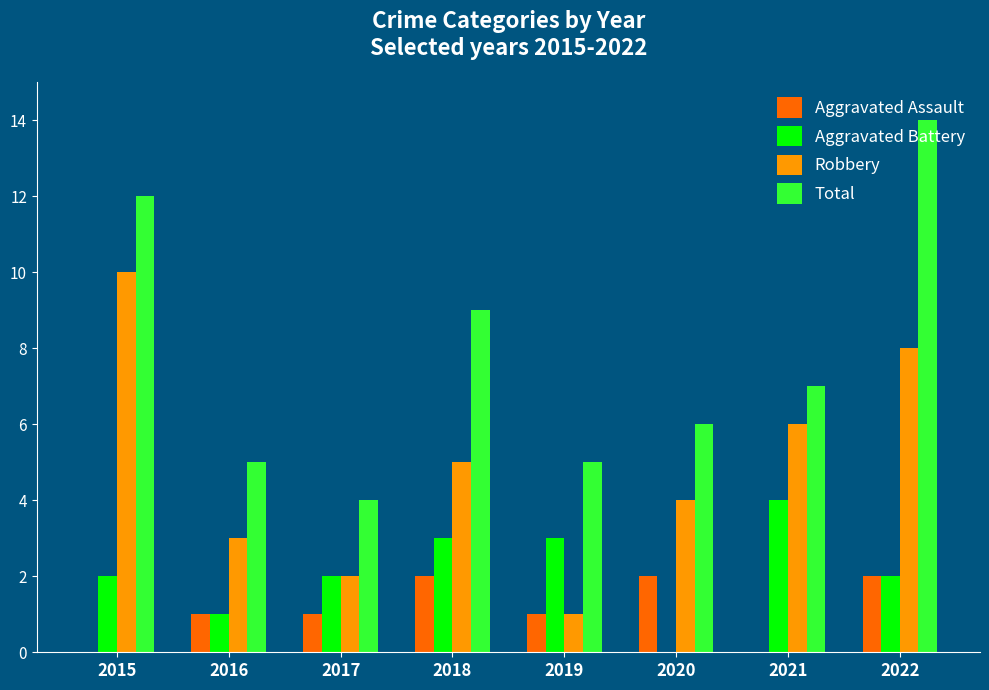

Reading left to right, transcribe all the data shown in this chart.

Aggravated Assault: 2015=0	2016=1	2017=1	2018=2	2019=1	2020=2	2021=0	2022=2
Aggravated Battery: 2015=2	2016=1	2017=2	2018=3	2019=3	2020=0	2021=4	2022=2
Robbery: 2015=10	2016=3	2017=2	2018=5	2019=1	2020=4	2021=6	2022=8
Total: 2015=12	2016=5	2017=4	2018=9	2019=5	2020=6	2021=7	2022=14